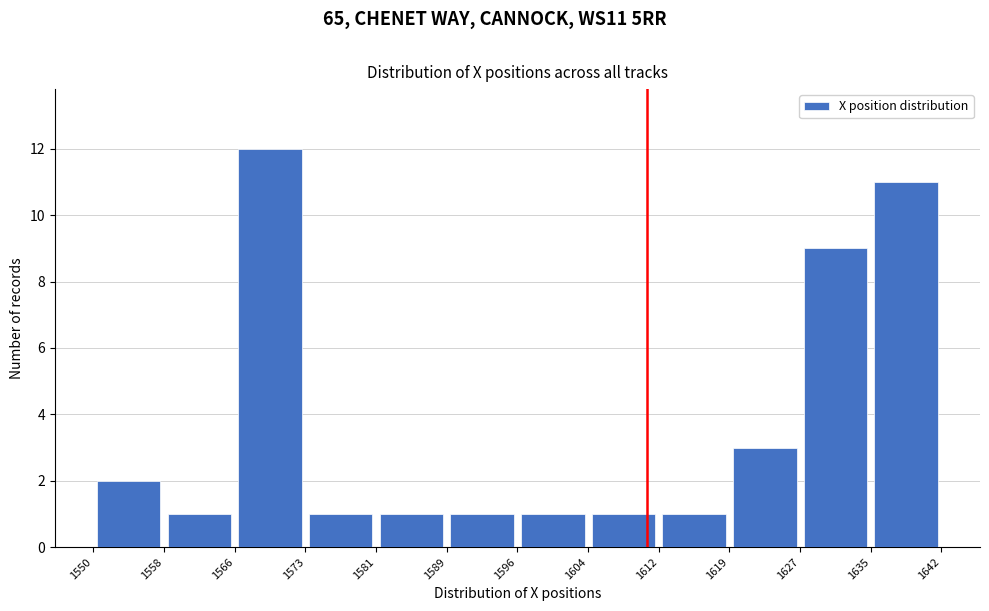

Reading left to right, list every bar in this chart as the range it spans on the x-axis followed by its height. The values are not printed on the chart, so give them approximately, as read against the axis.

1550 to 1558: 2
1558 to 1566: 1
1566 to 1573: 12
1573 to 1581: 1
1581 to 1589: 1
1589 to 1596: 1
1596 to 1604: 1
1604 to 1612: 1
1612 to 1619: 1
1619 to 1627: 3
1627 to 1635: 9
1635 to 1642: 11